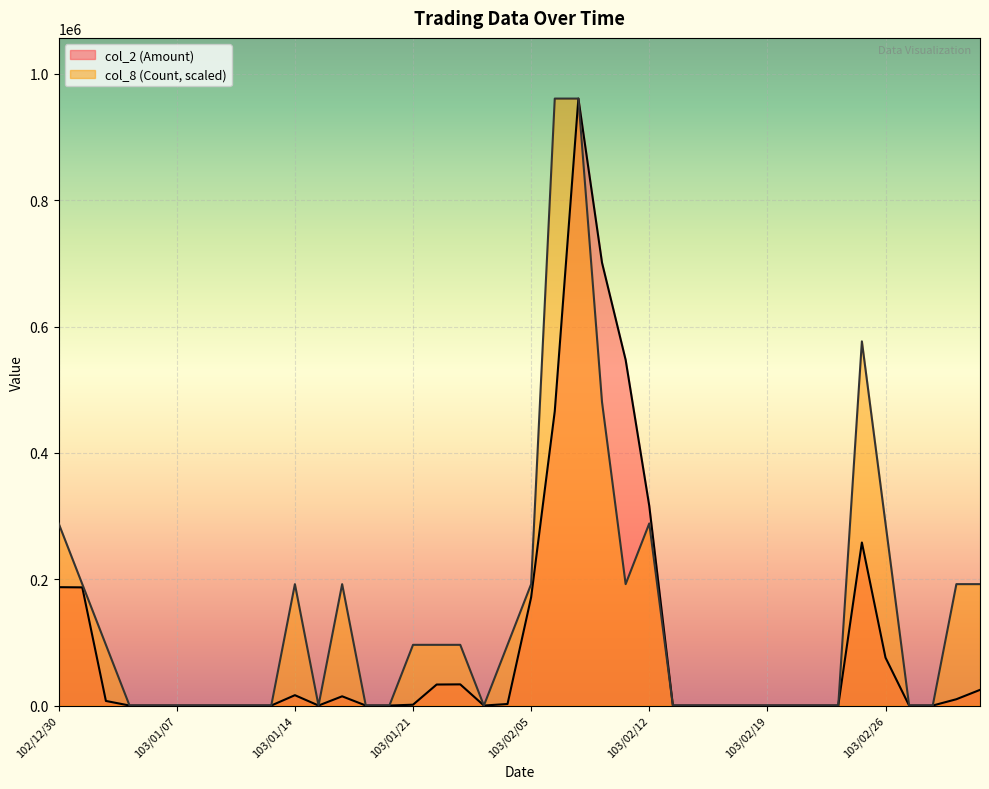

In col_2 (Amount), how many points are higher than both neighbors (excluding endpoints)?

5